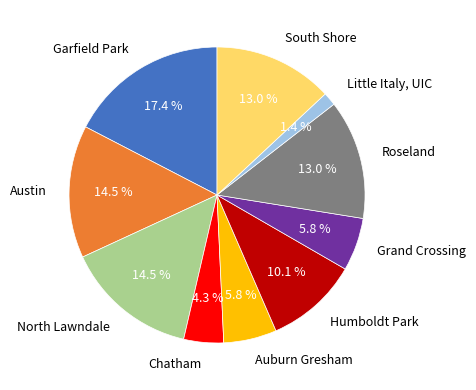

Is North Lawndale the majority of the pie?

No